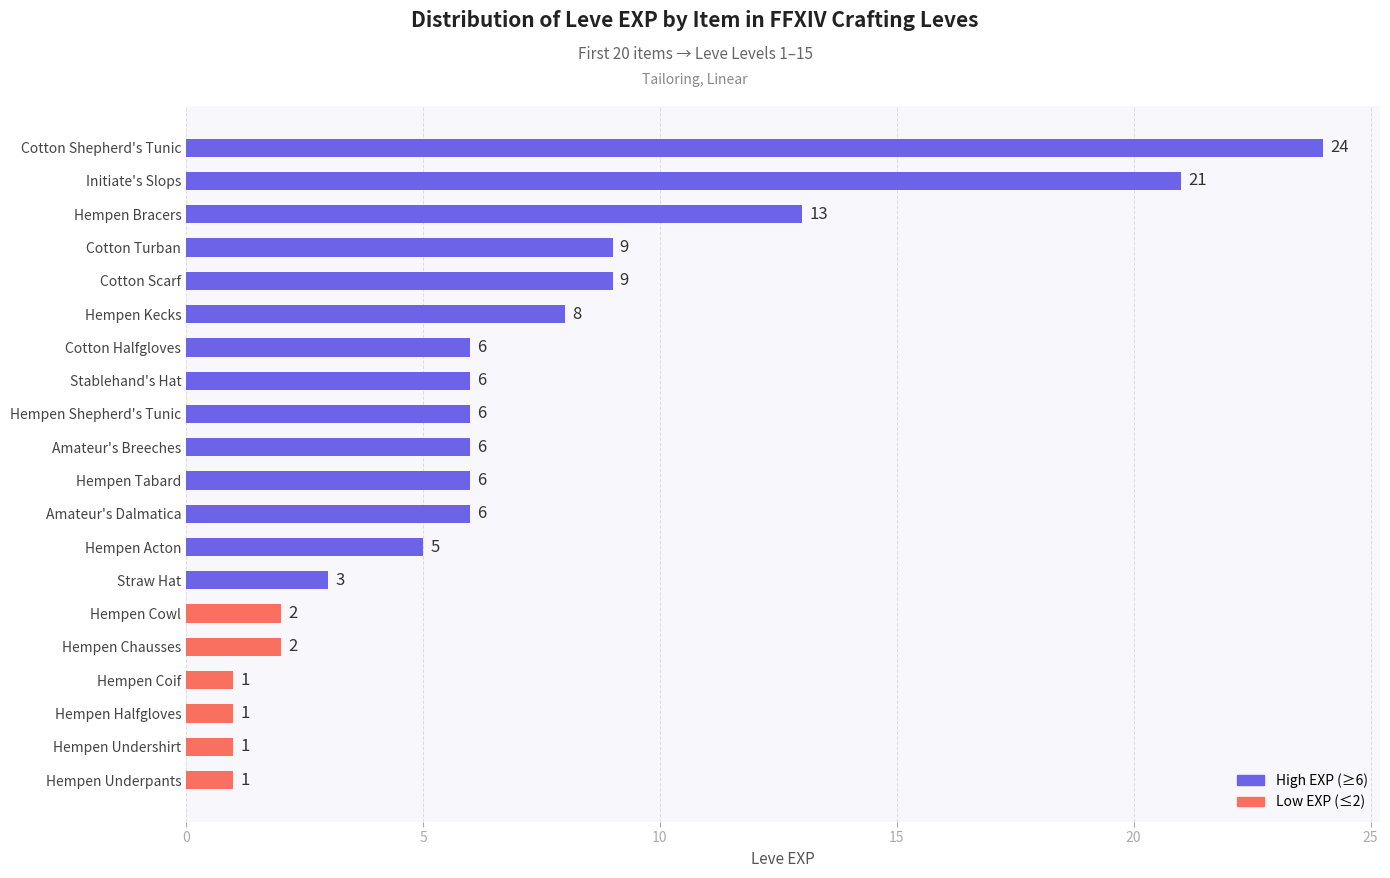

Reading top to bottom, transcribe all the data shown in this chart.

Cotton Shepherd's Tunic=24	Initiate's Slops=21	Hempen Bracers=13	Cotton Turban=9	Cotton Scarf=9	Hempen Kecks=8	Cotton Halfgloves=6	Stablehand's Hat=6	Hempen Shepherd's Tunic=6	Amateur's Breeches=6	Hempen Tabard=6	Amateur's Dalmatica=6	Hempen Acton=5	Straw Hat=3	Hempen Cowl=2	Hempen Chausses=2	Hempen Coif=1	Hempen Halfgloves=1	Hempen Undershirt=1	Hempen Underpants=1